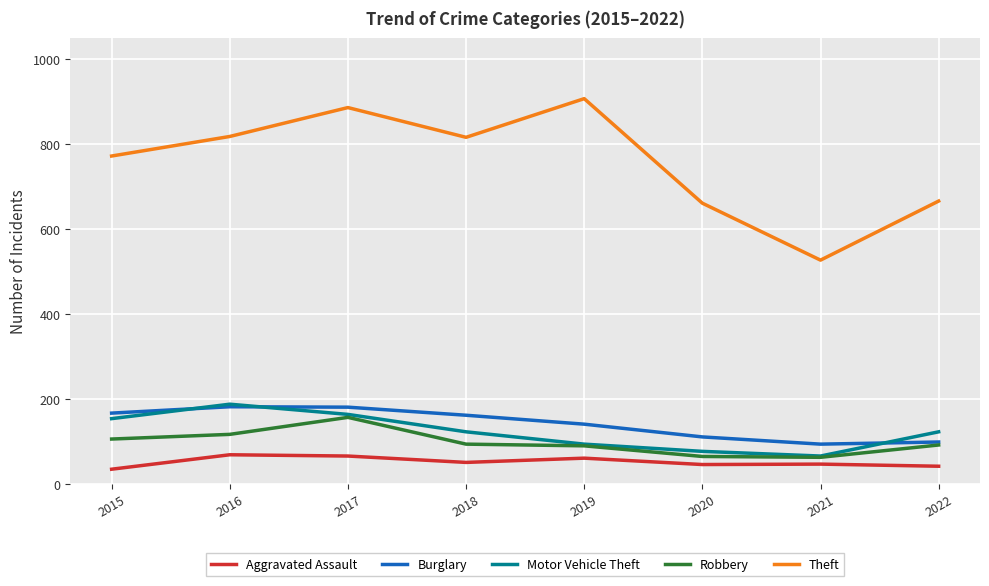

Which category has the highest value in the Robbery series?

2017